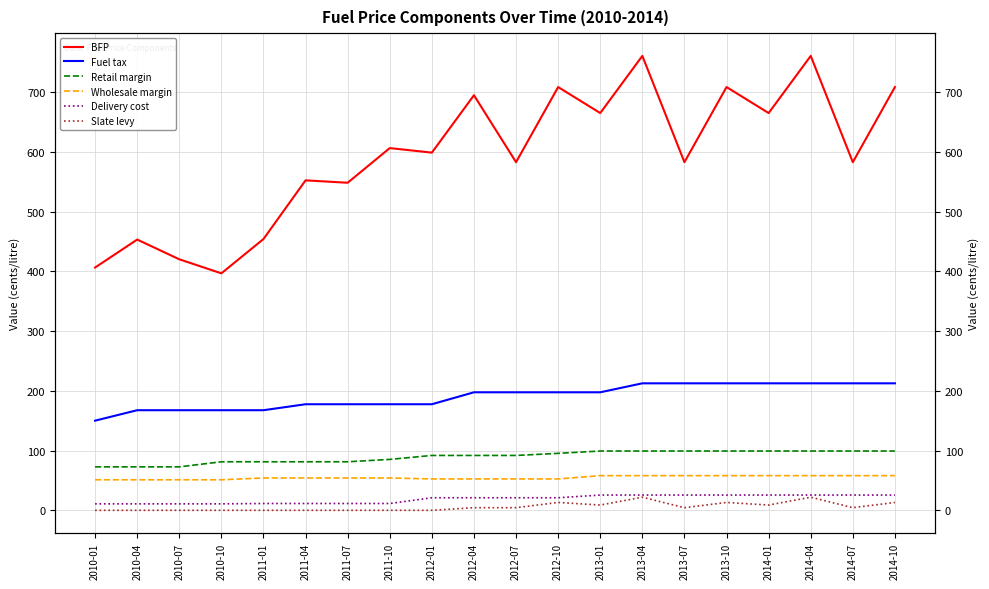

Which has a higher value, 2014-07 or 2011-10?

2011-10